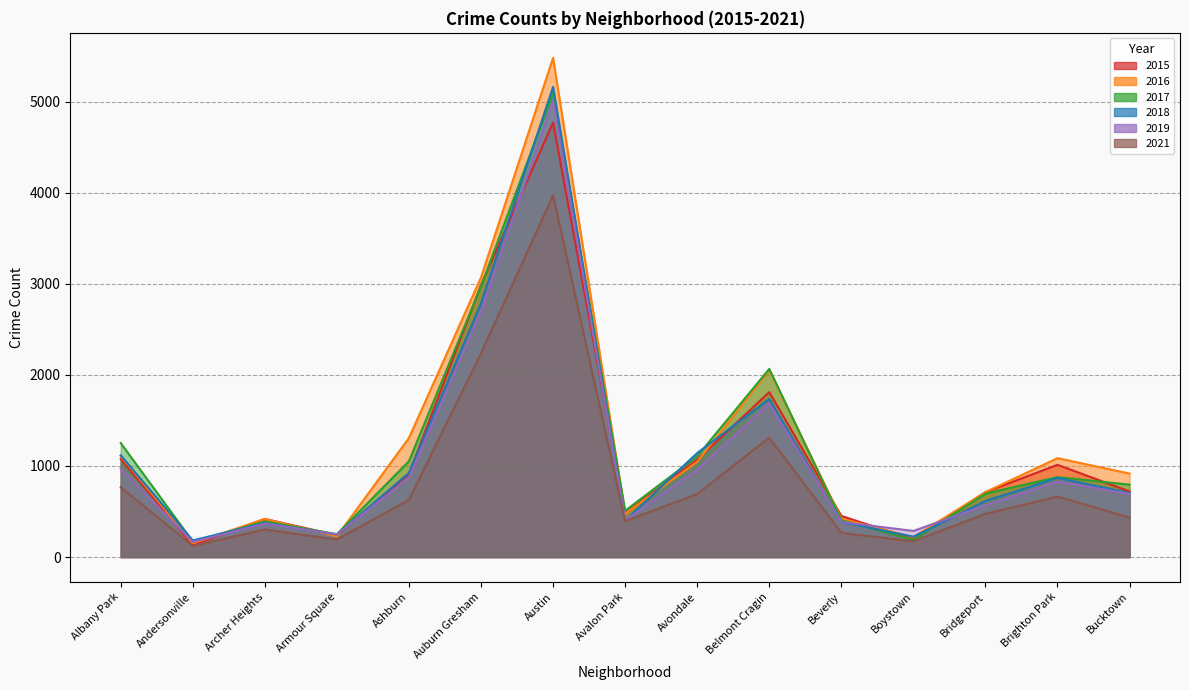

Which series has the widest spread of values?

2016